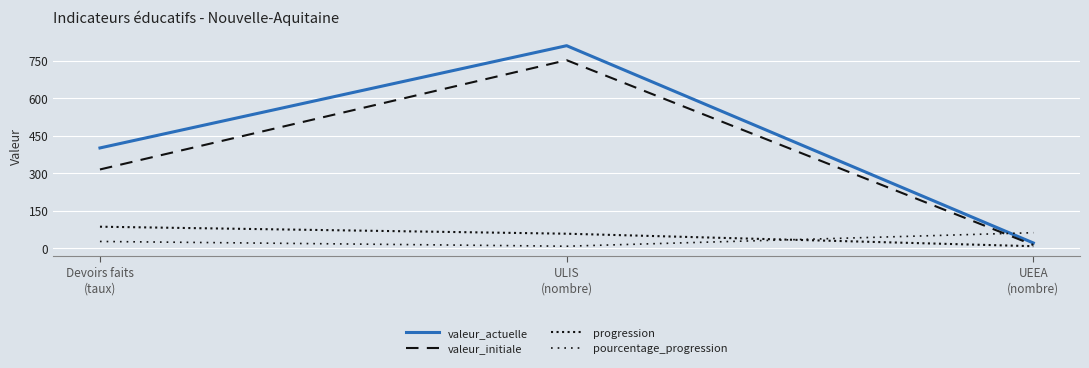

What is the difference between the highest and lowest values at ULIS
(nombre)?

802